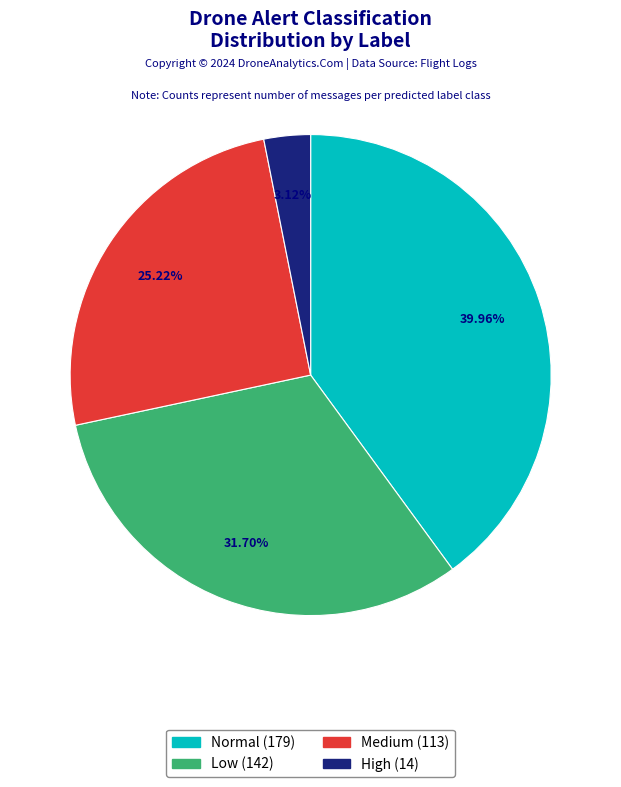

Does any single category account for the majority?

No